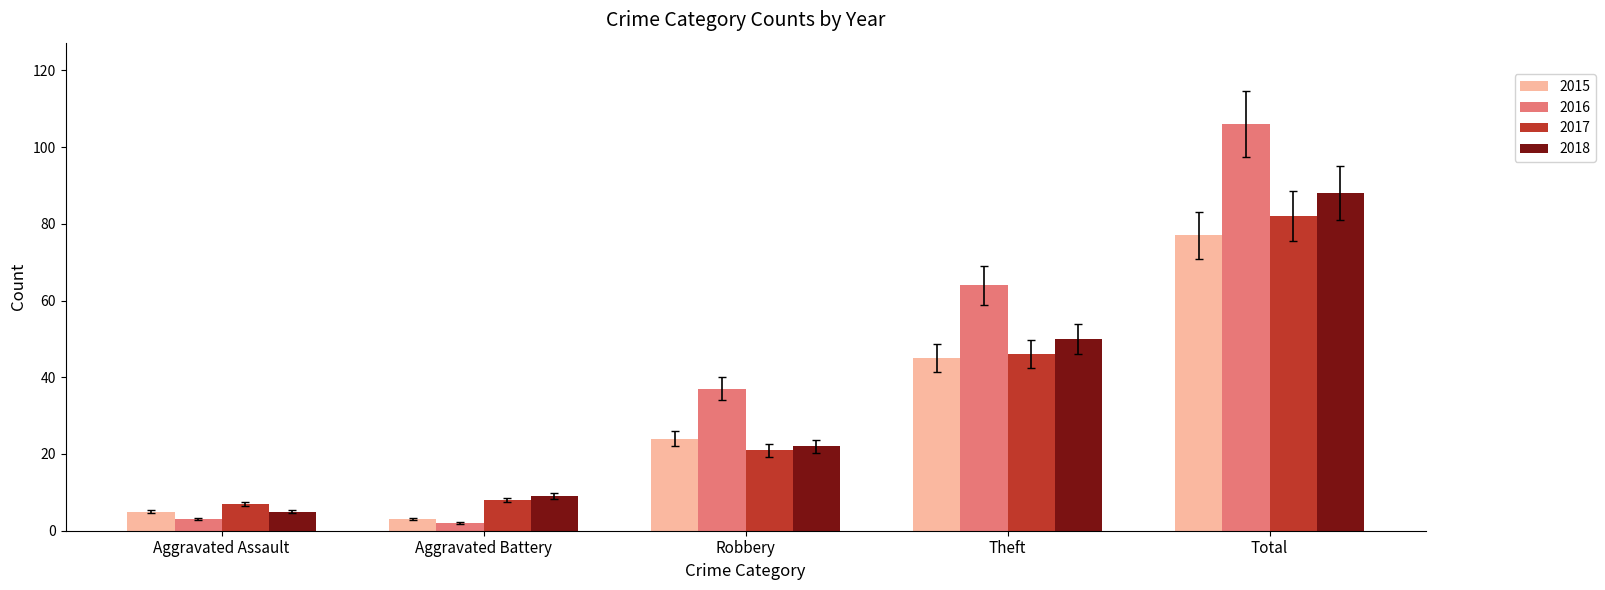

Read the 2016 value at Theft.

64